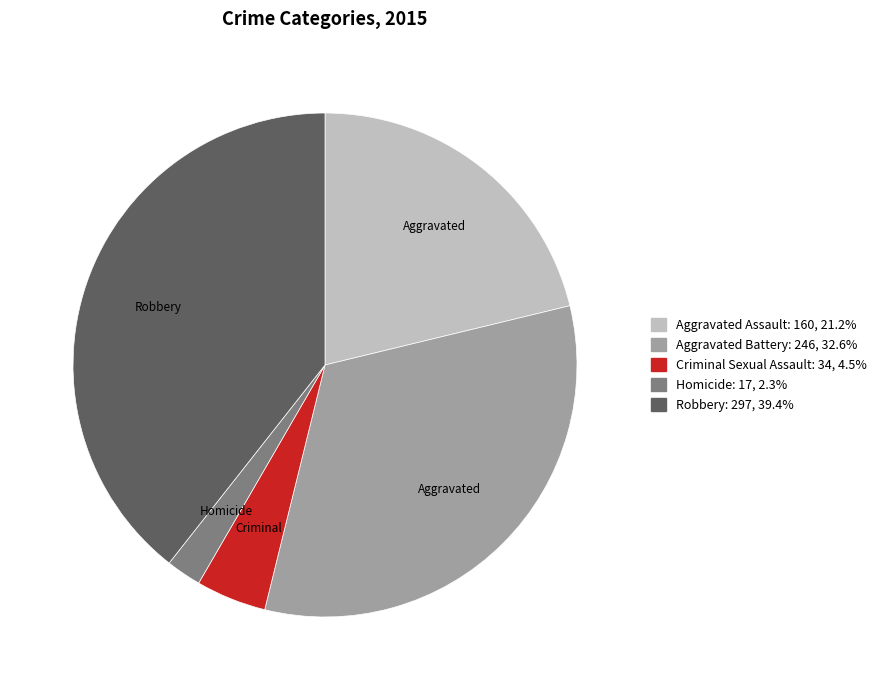

Is there a majority slice in this chart?

No